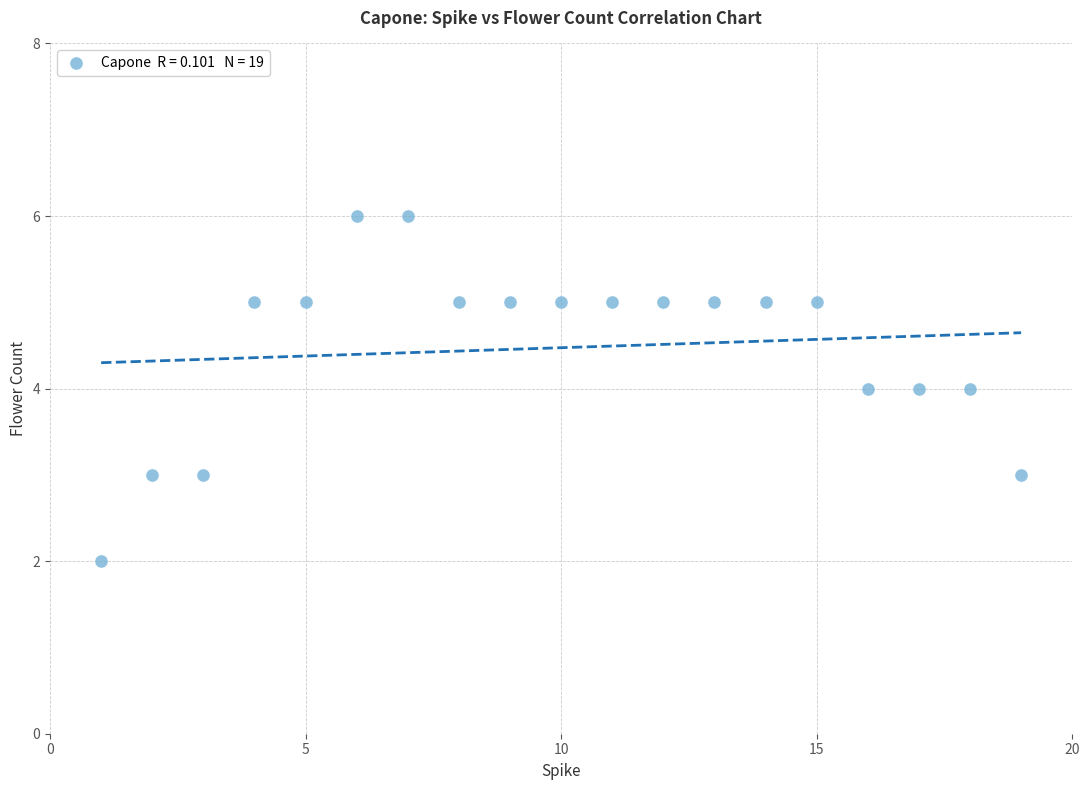

What is the range of Y values (max minus min)?

4